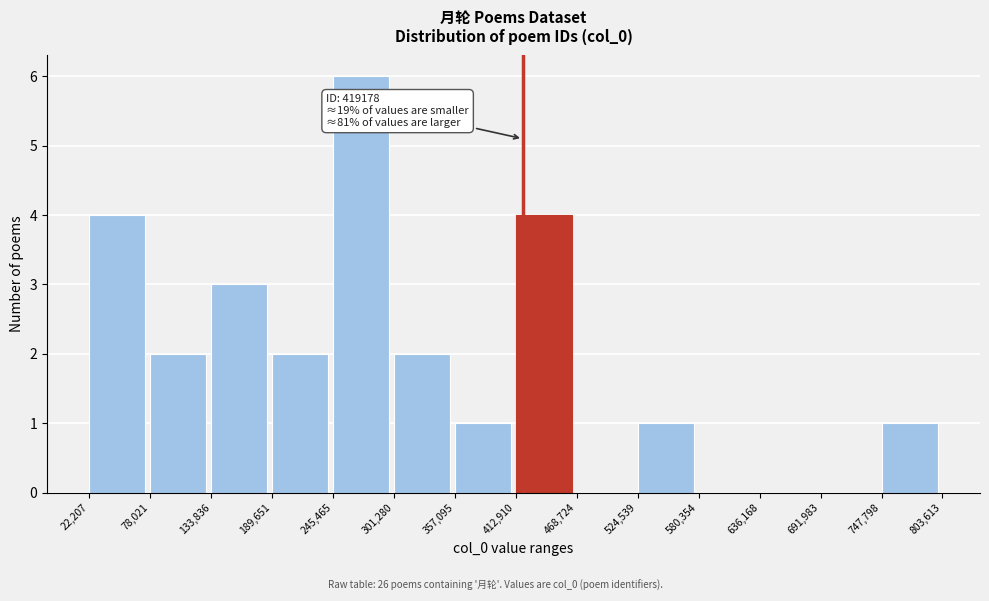

Over which range of the x-axis is the bar tallest?

245,465 to 301,280